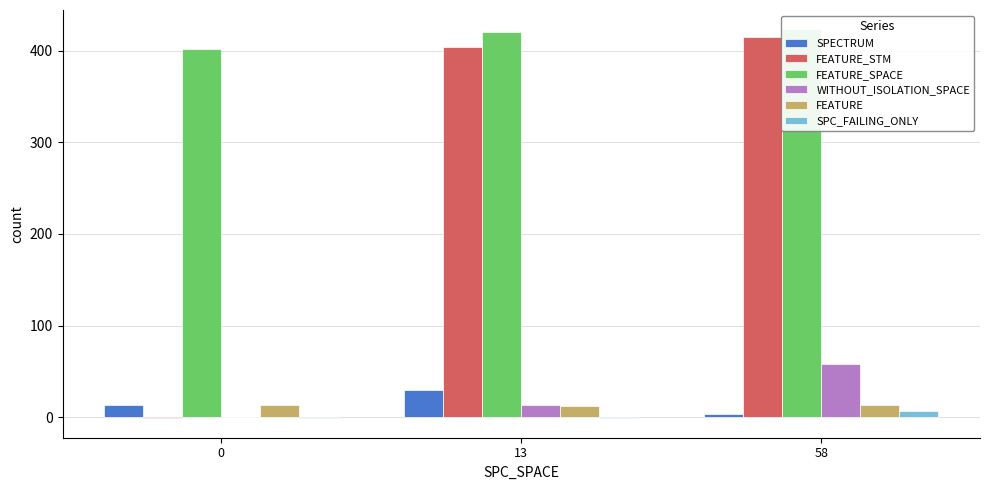

What is the average value of the SPECTRUM series?

16